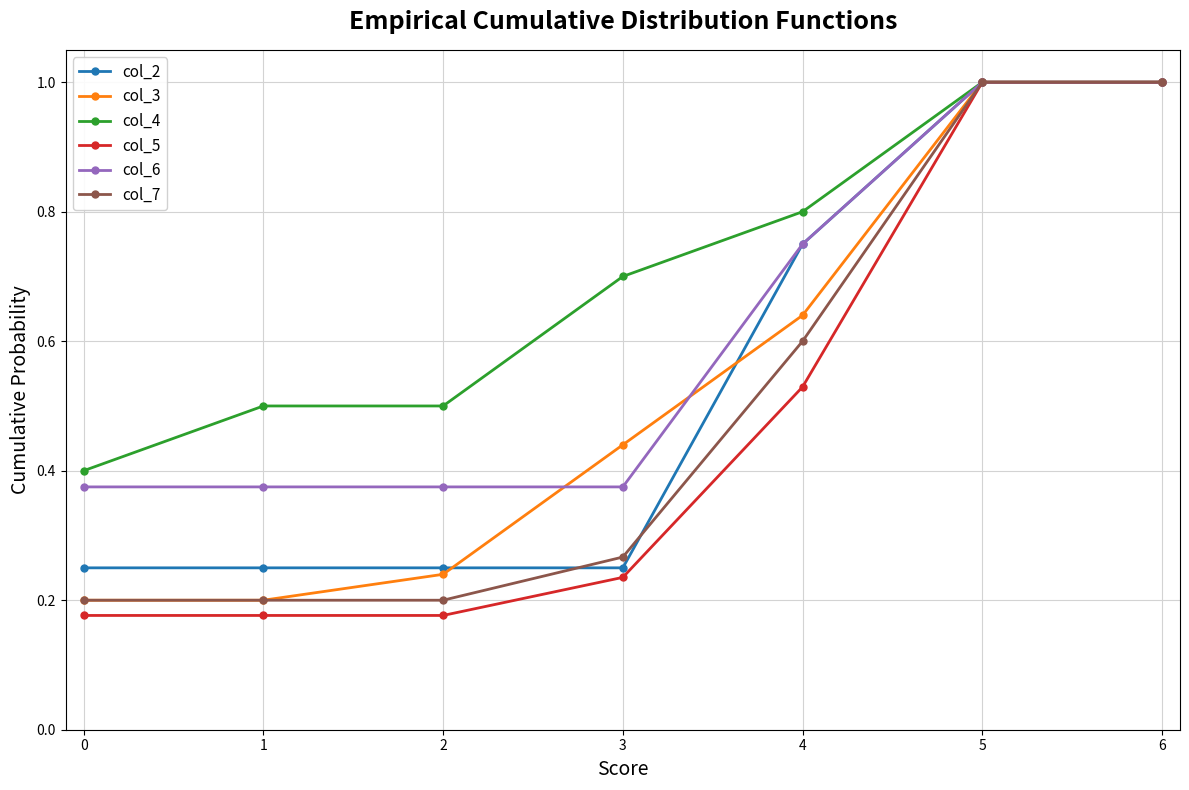

True or false: col_3 has more than 1 interior local peaks.

False